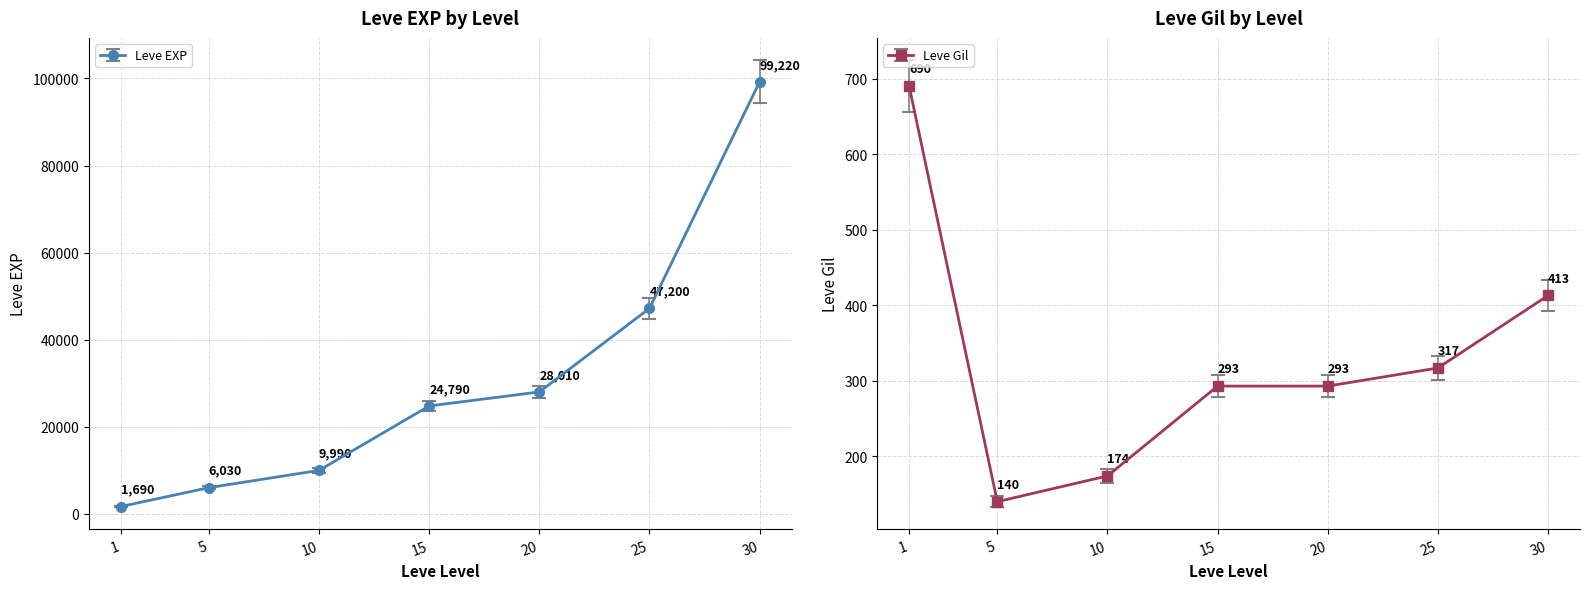

Does the chart have visible grid lines?

Yes